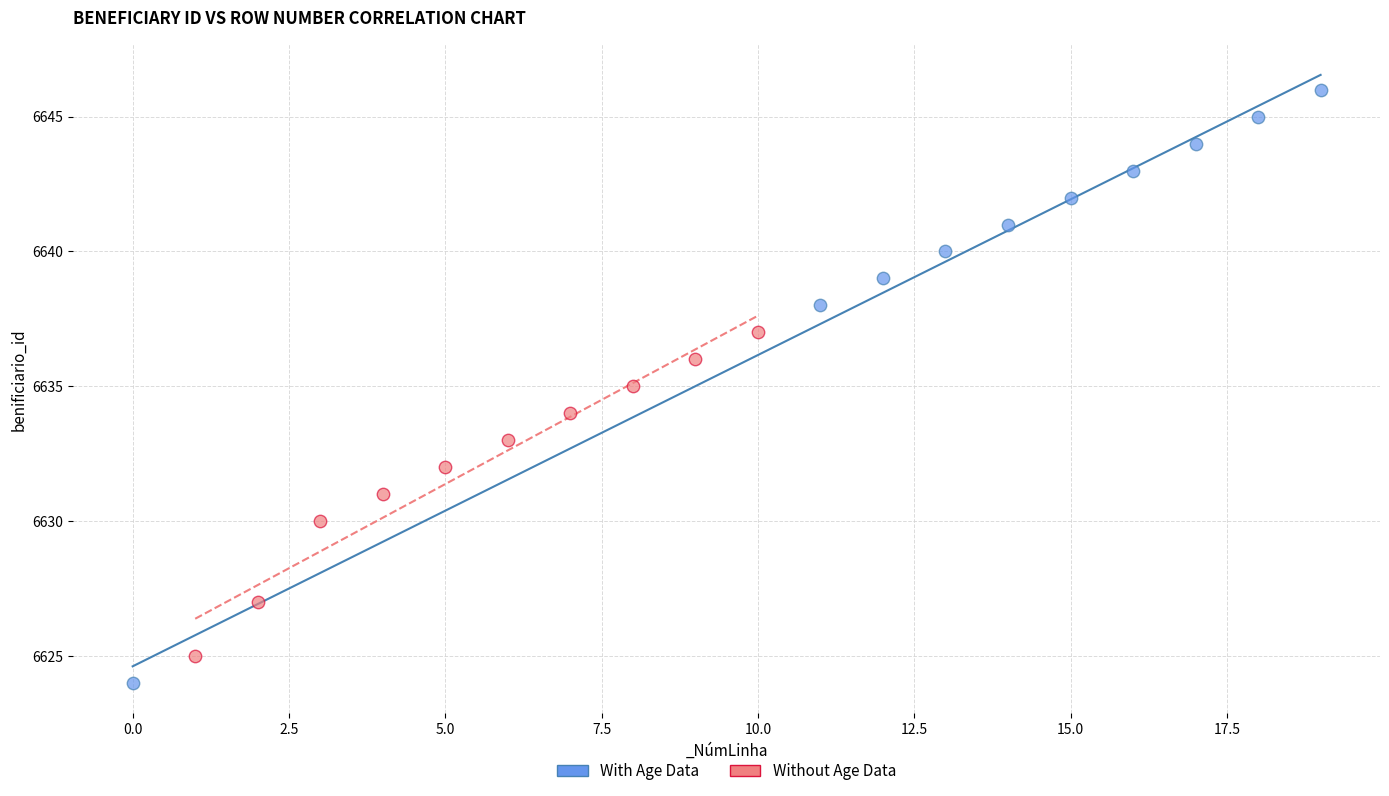

Which series reaches the maximum Y coordinate?

With Age Data